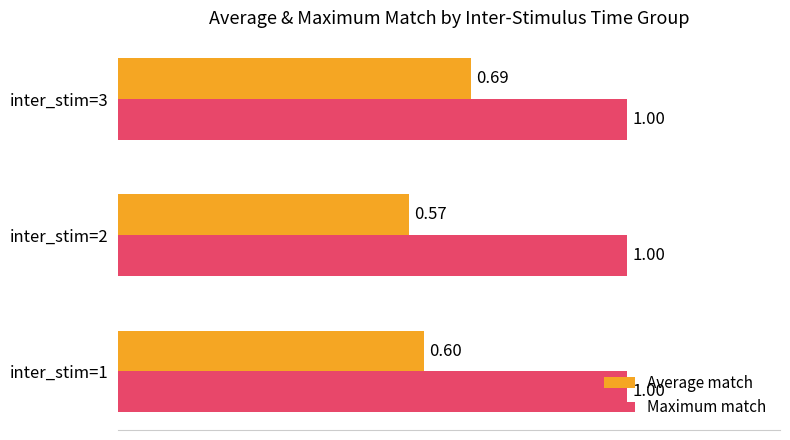

What is the sum of all Maximum match values?

3.0